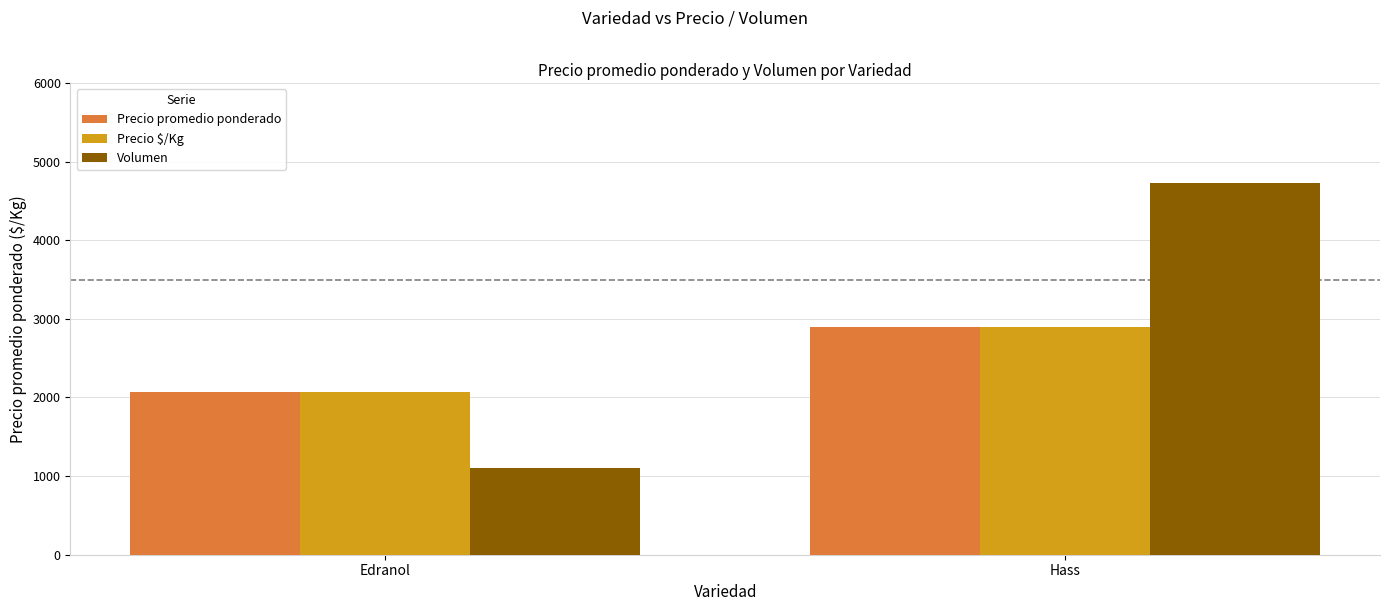

Reading left to right, extract all data points from this chart.

Precio promedio ponderado: Edranol=2071	Hass=2891
Precio $/Kg: Edranol=2071	Hass=2891
Volumen: Edranol=1105	Hass=4725